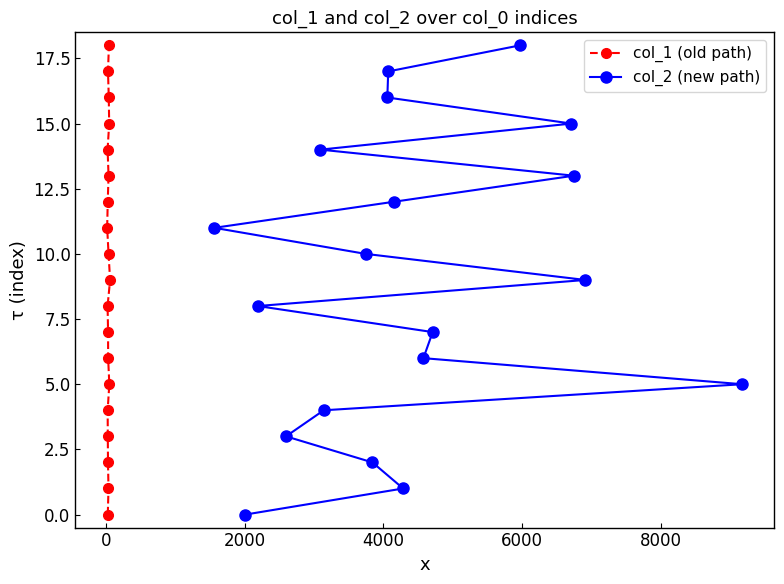

How many values in the col_2 (new path) series are below 9?

9